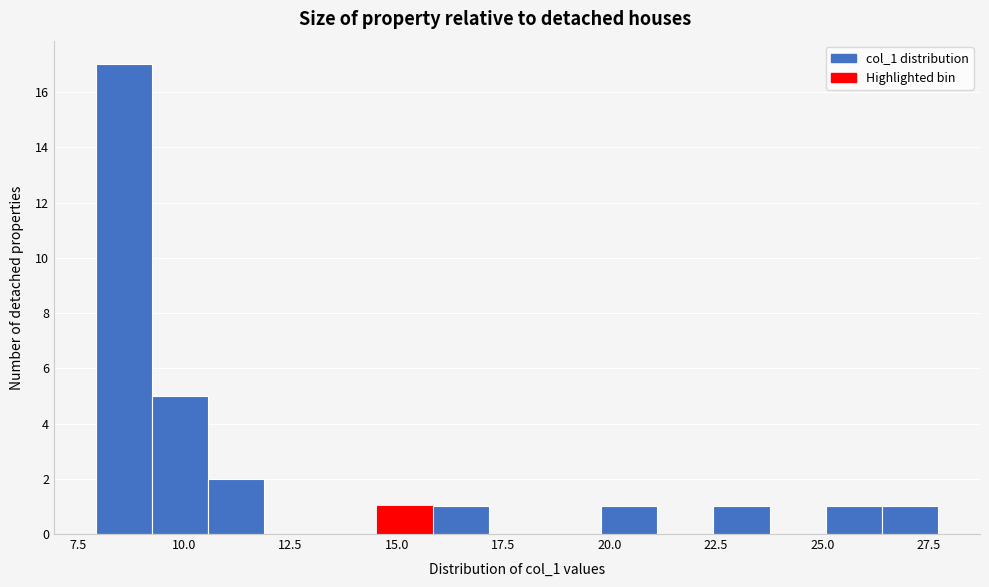

Read against the x-axis, roughly where is the centre of the tallest bar?

8.5